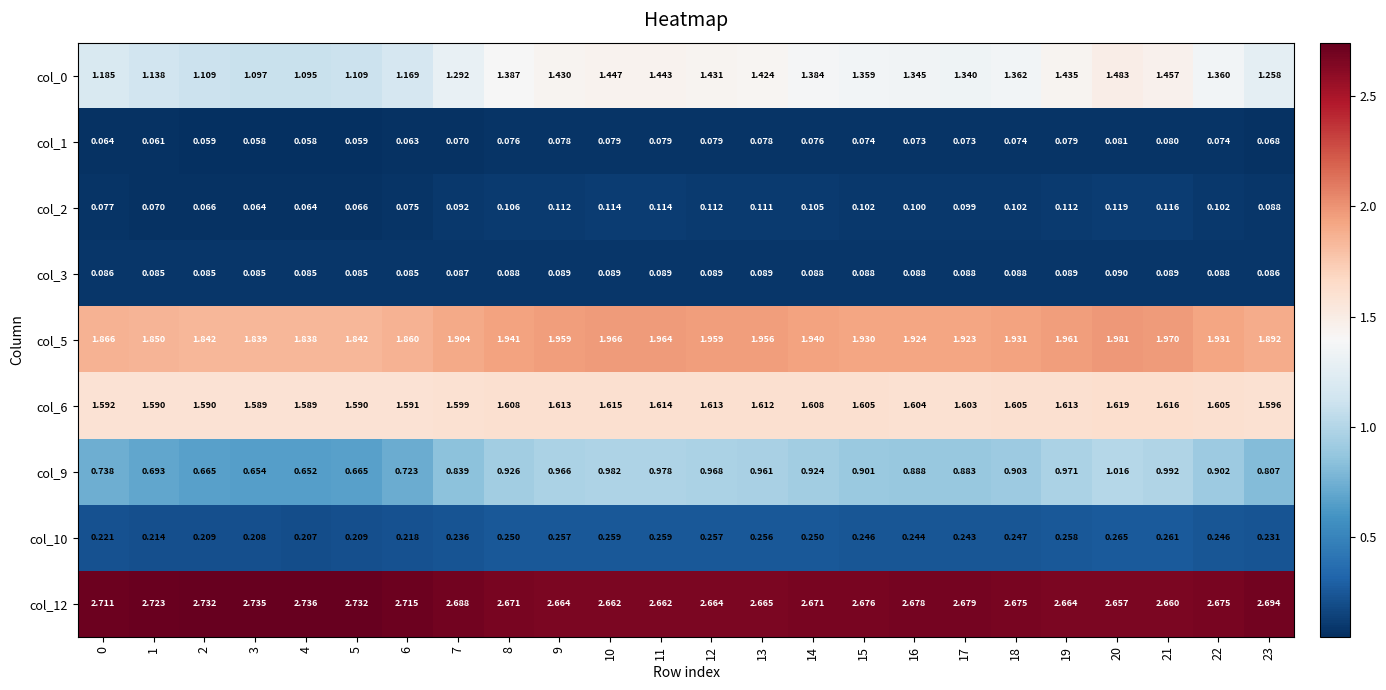

Is the value of col_12 at 16 greater than the value of col_1 at 0?

Yes